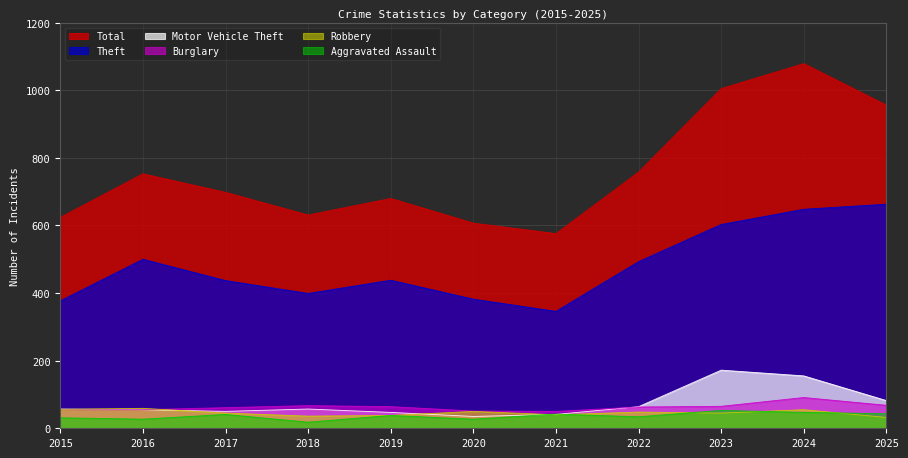

At which category is the sum across all series the highest?

2024